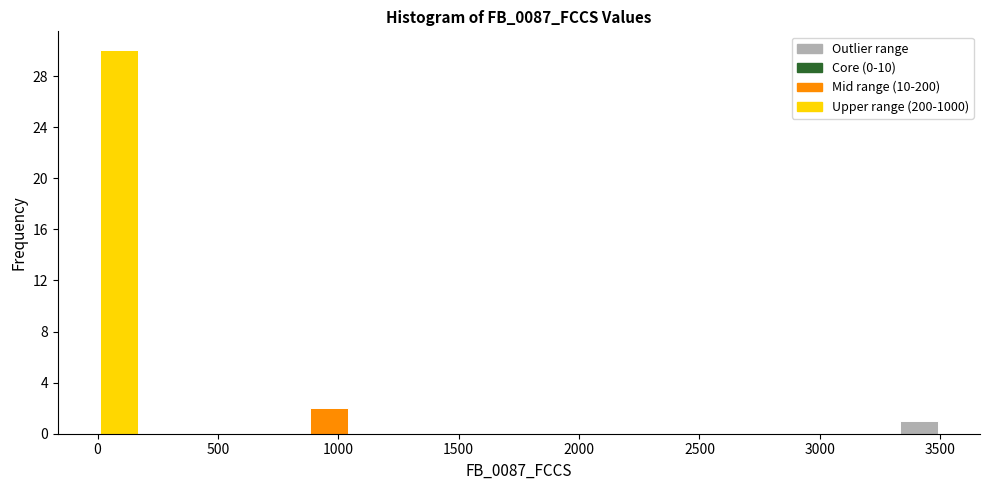

Around what value on the x-axis is the tallest bar? Give the approximate position of its centre, as read against the axis.

100